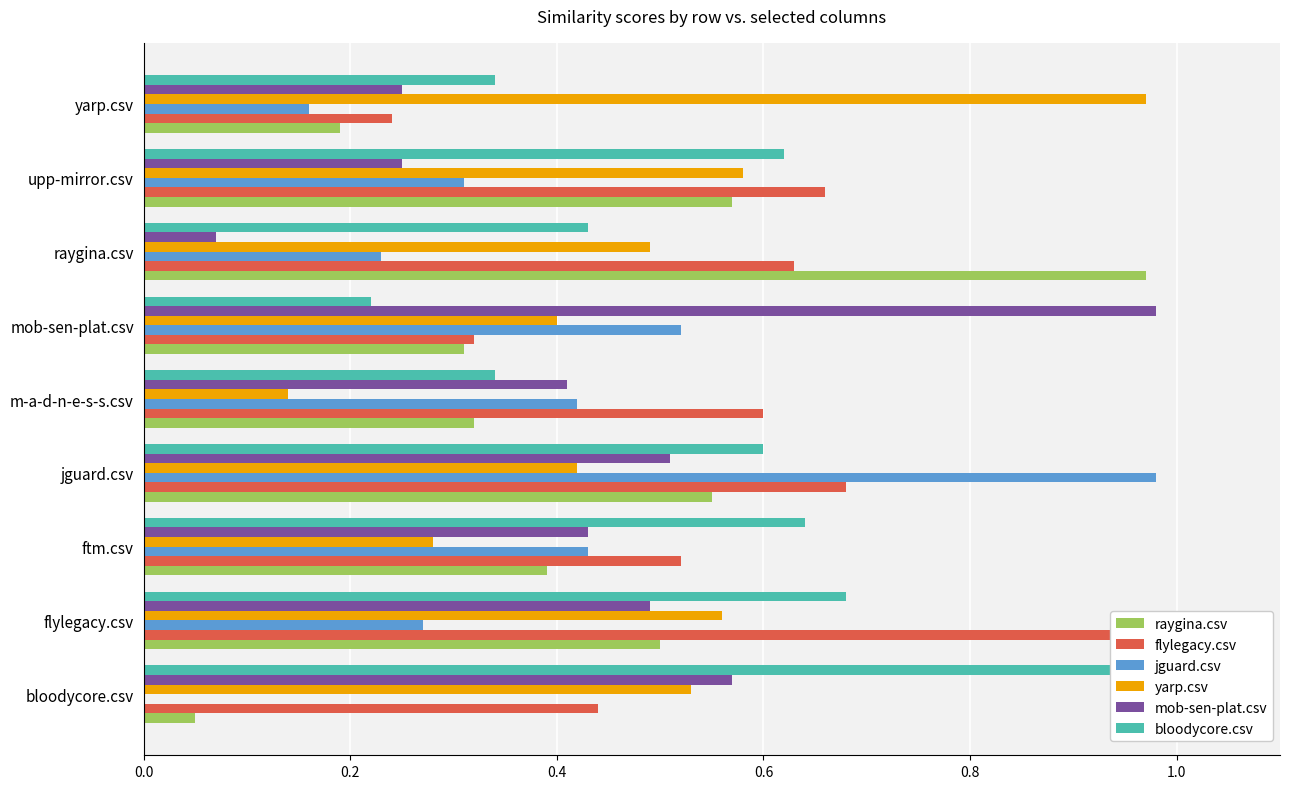

Does the chart contain stacked bars?

No